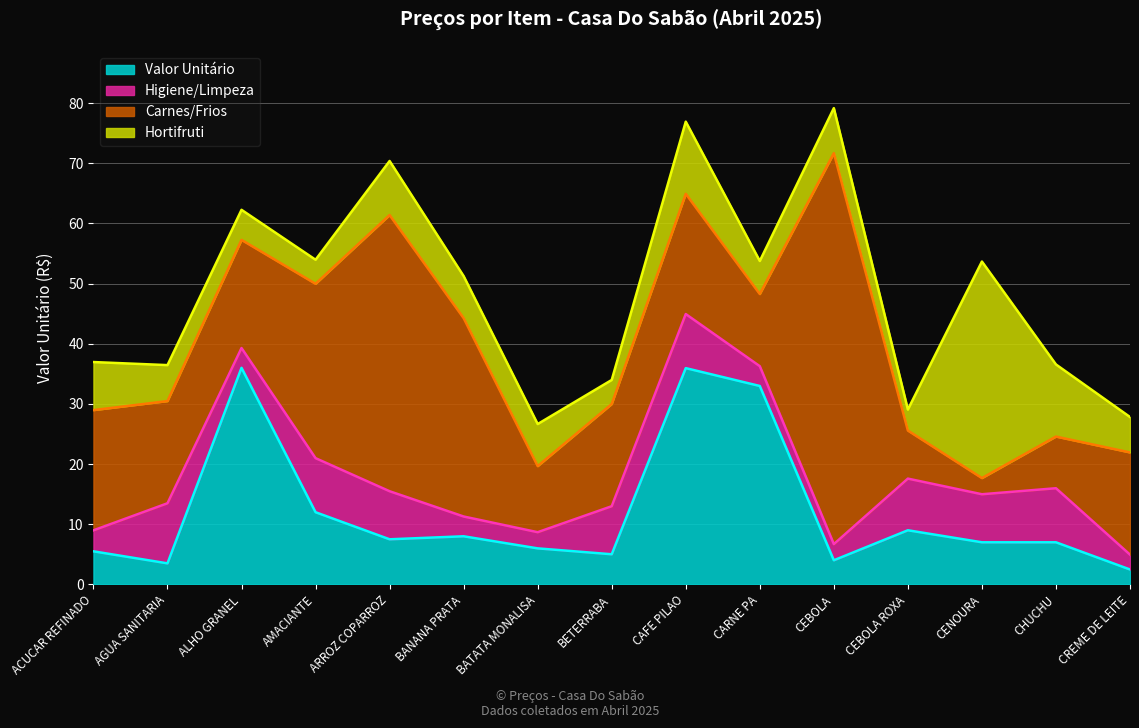

What is the sum of all Valor Unitário values?

181.8